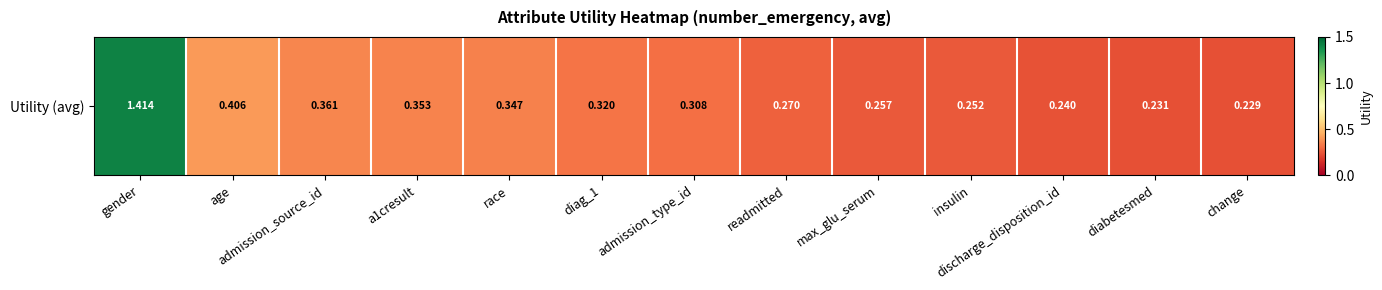

What is the change in value from diag_1 to change?

-0.1